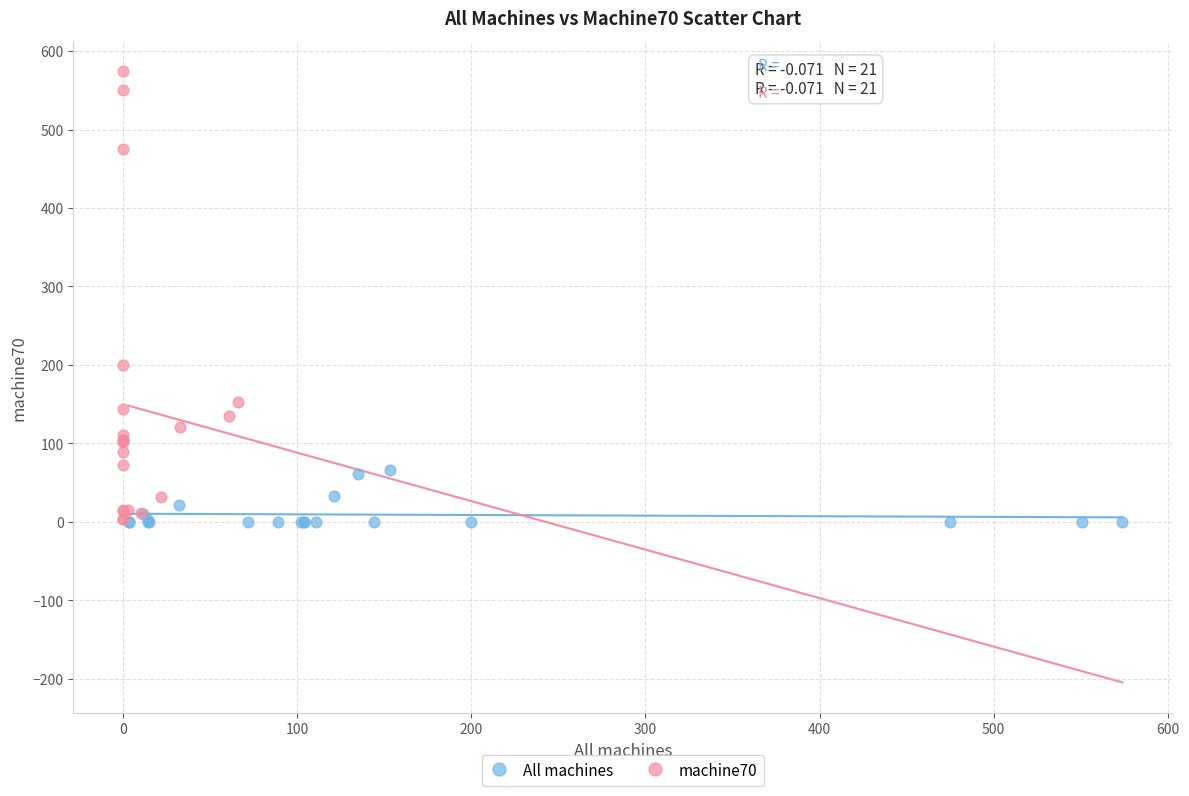

Which series has the largest Y range (max minus min)?

machine70